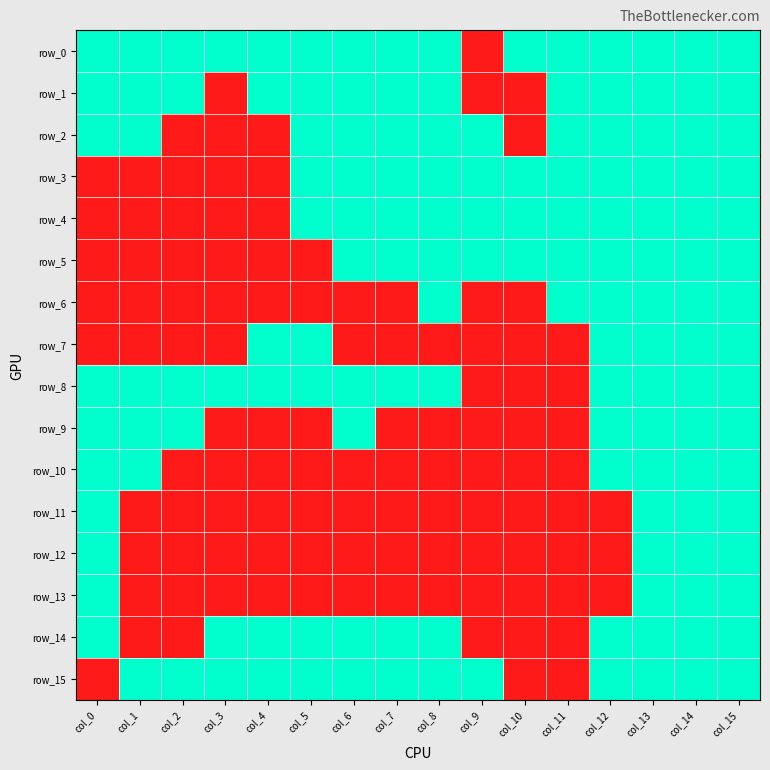

The row_0 series shows 0 at col_12. True or false?

False